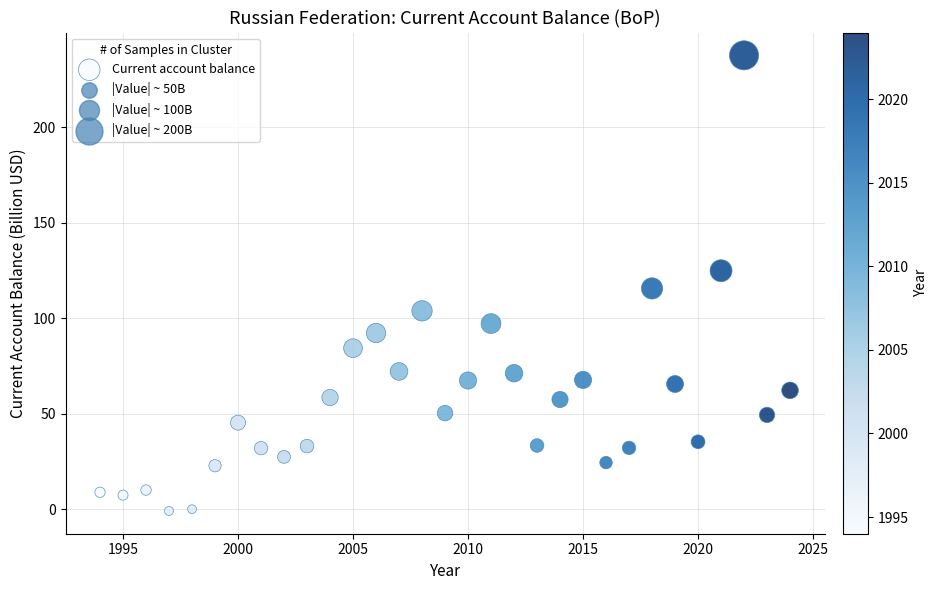

What is the range of X values (max minus min)?

30.0